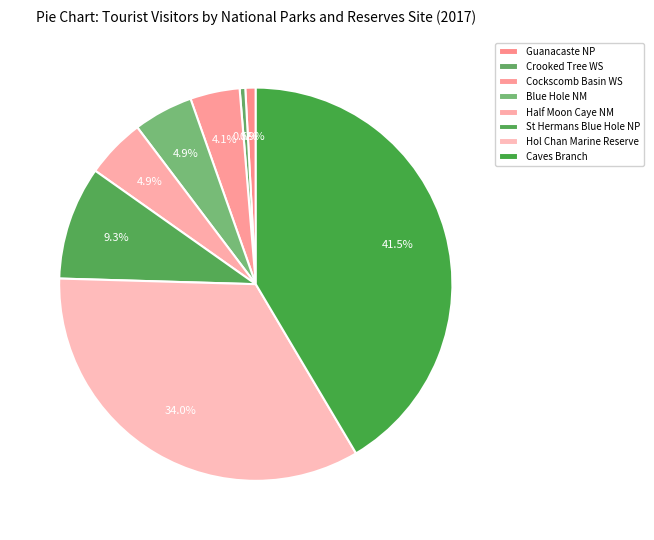

How many segments does this pie chart have?

8